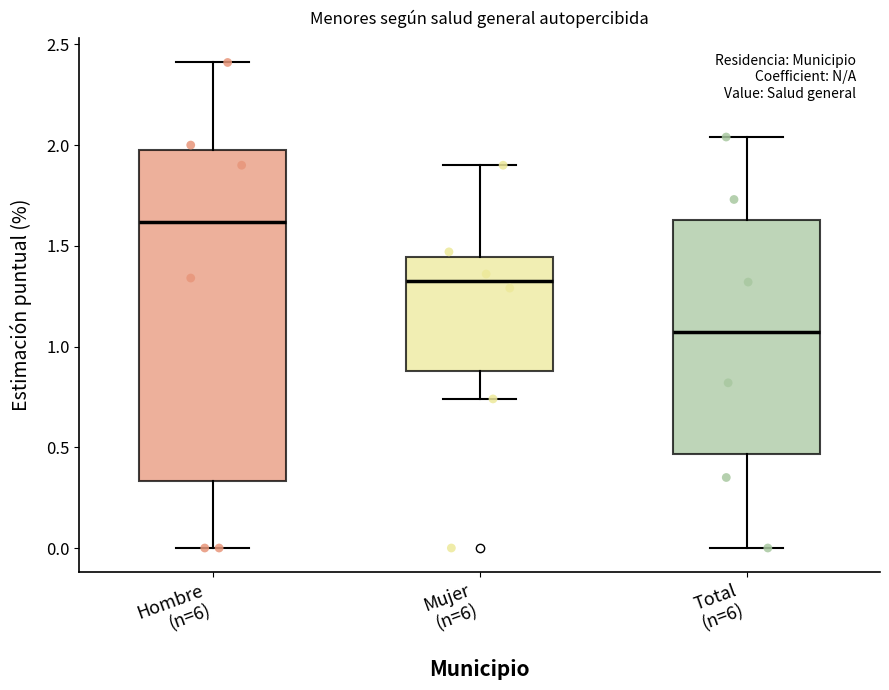

Reading left to right, transcribe this box plot: for each box, give where its median line is, the range the box spans, and where its two whiskers end, as read against the y-axis. The values are not printed on the chart, so give them approximately, as read against the axis.

Hombre (n=6): median 1.60, box 0.35 to 2.00, whiskers 0.00 to 2.40
Mujer (n=6): median 1.35, box 0.90 to 1.45, whiskers 0.75 to 1.90
Total (n=6): median 1.05, box 0.45 to 1.65, whiskers 0.00 to 2.05